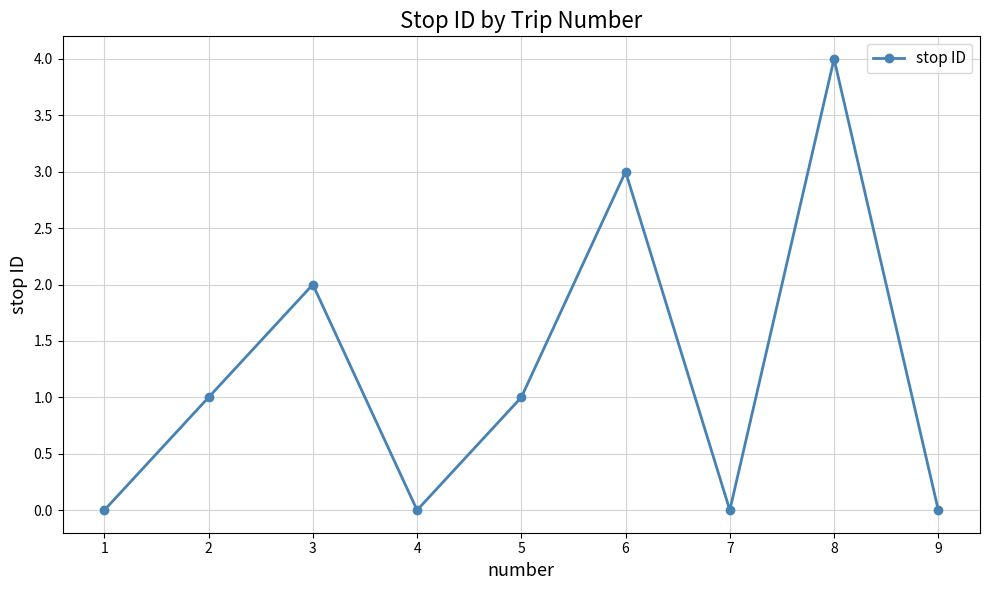

Is this an area chart (filled region under the line)?

No